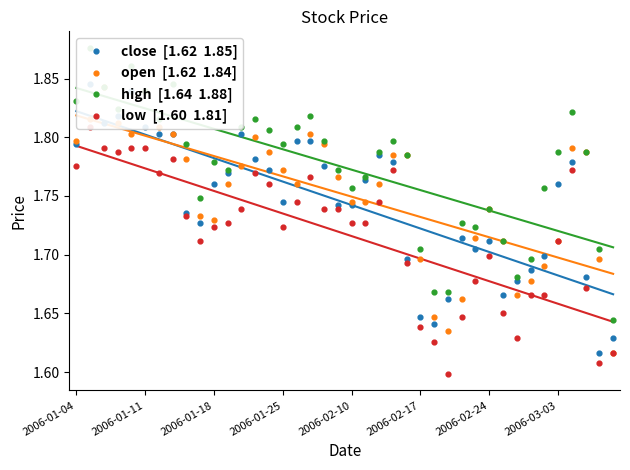

Which series contains the highest Y value?

high  [1.64  1.88]